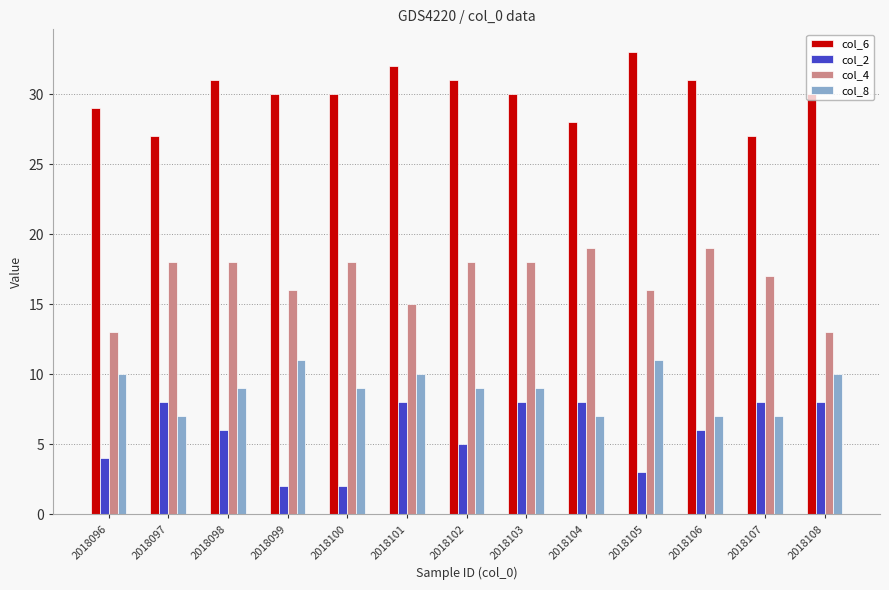

How many col_4 values are between 16 and 18?

8